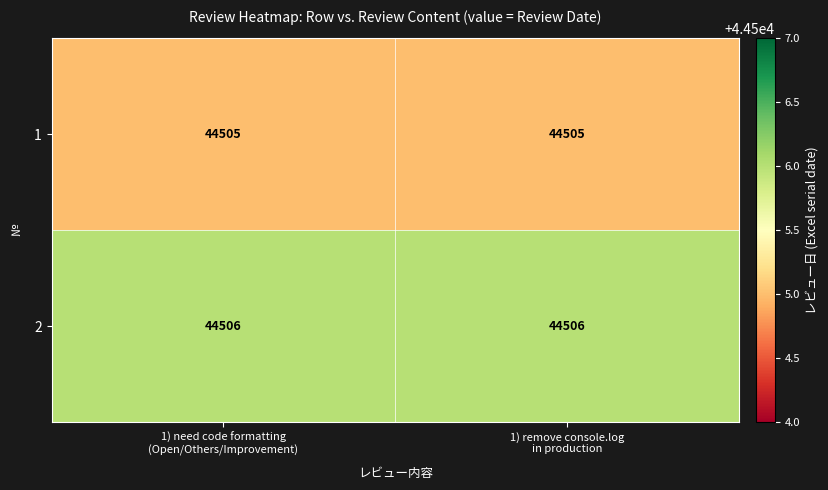

What is the average value of the 2 series?

44506